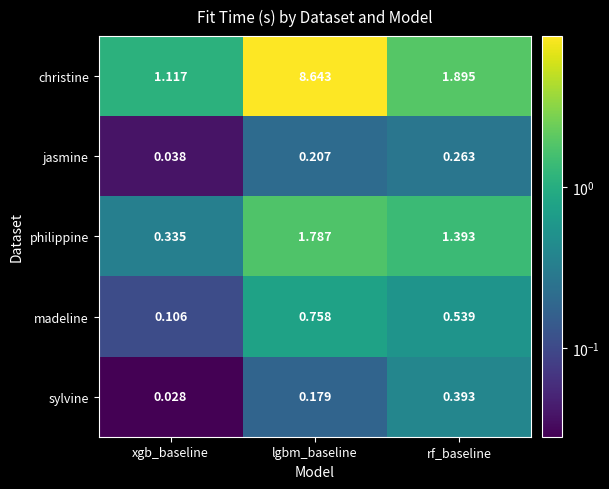

What is the greatest value displayed?

8.6